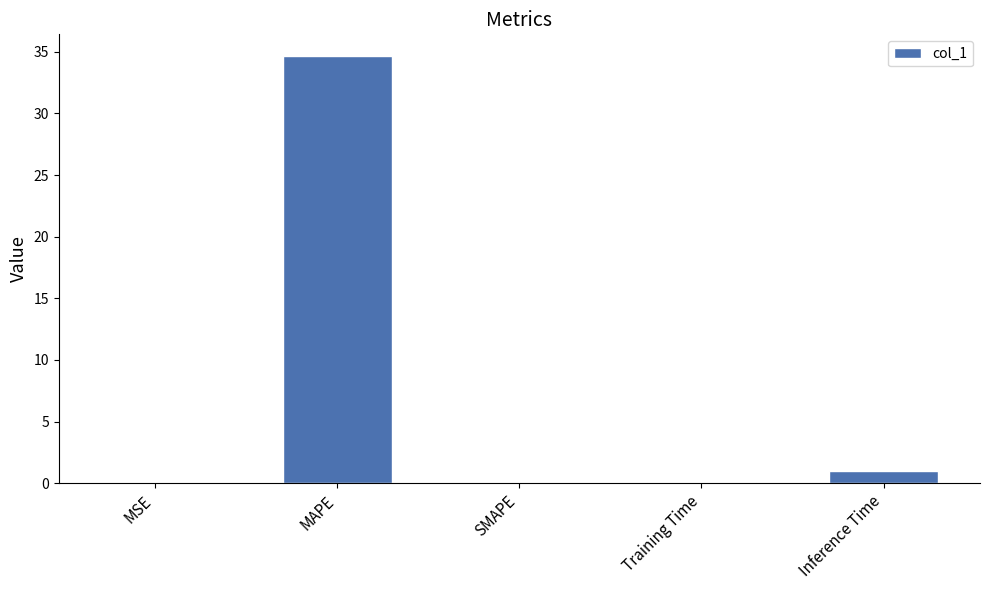

Are the bars horizontal?

No